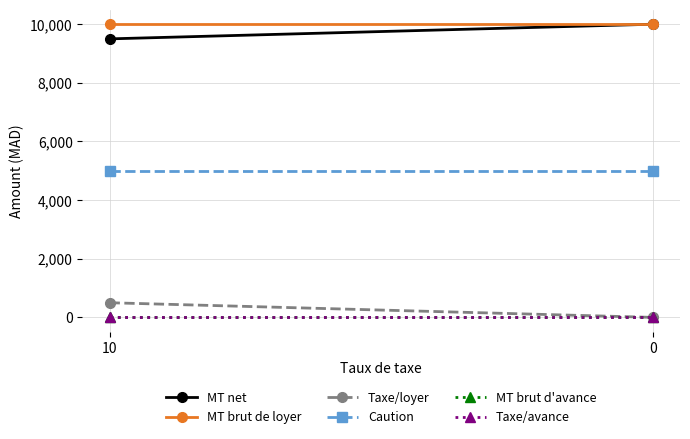

Reading left to right, transcribe all the data shown in this chart.

MT net: 9500	10000
MT brut de loyer: 10000	10000
Taxe/loyer: 500	0
Caution: 5000	5000
MT brut d'avance: 0	0
Taxe/avance: 0	0